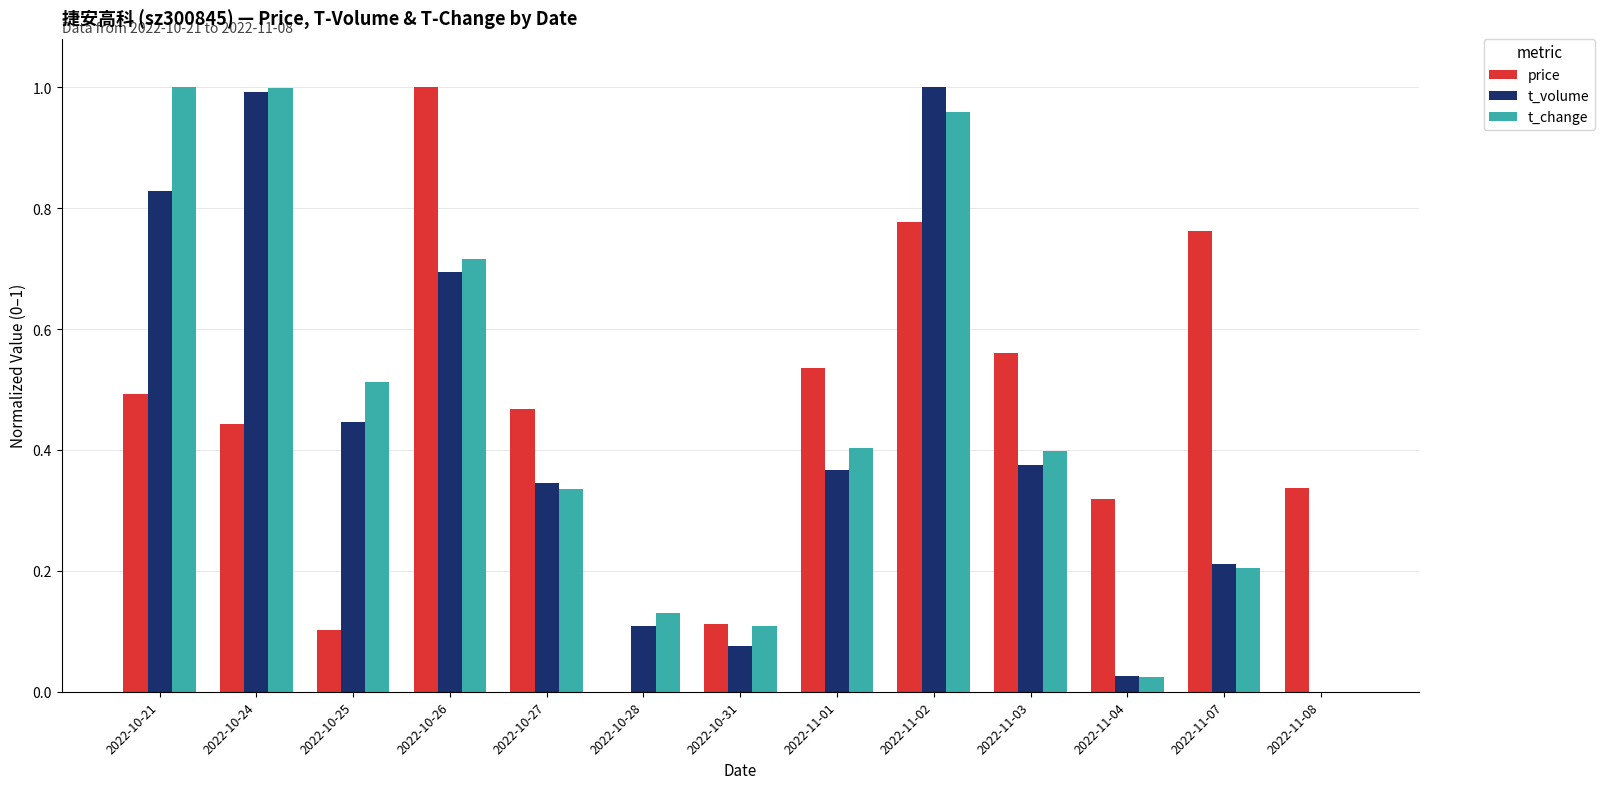

Which series has the largest total across all categories?

price